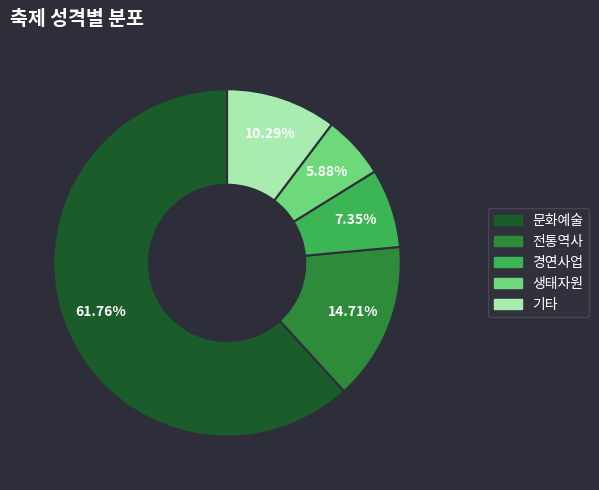

To the nearest percent, what is the difference between the largest and smallest slice percentages?

56%